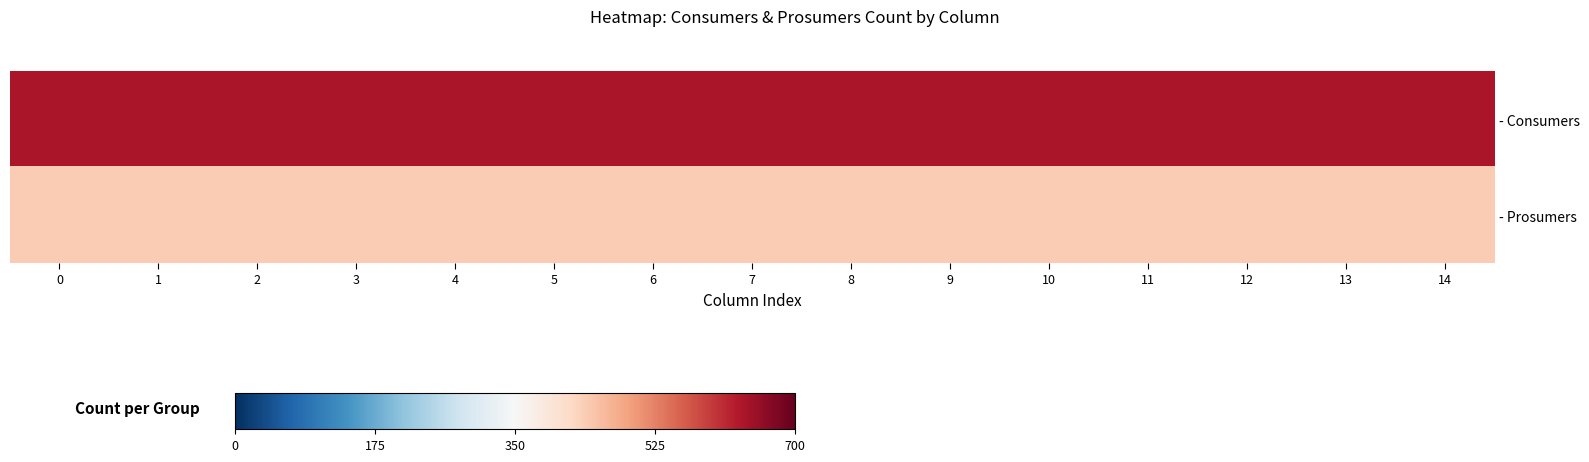

Which has a higher value, 1 or 11?

1